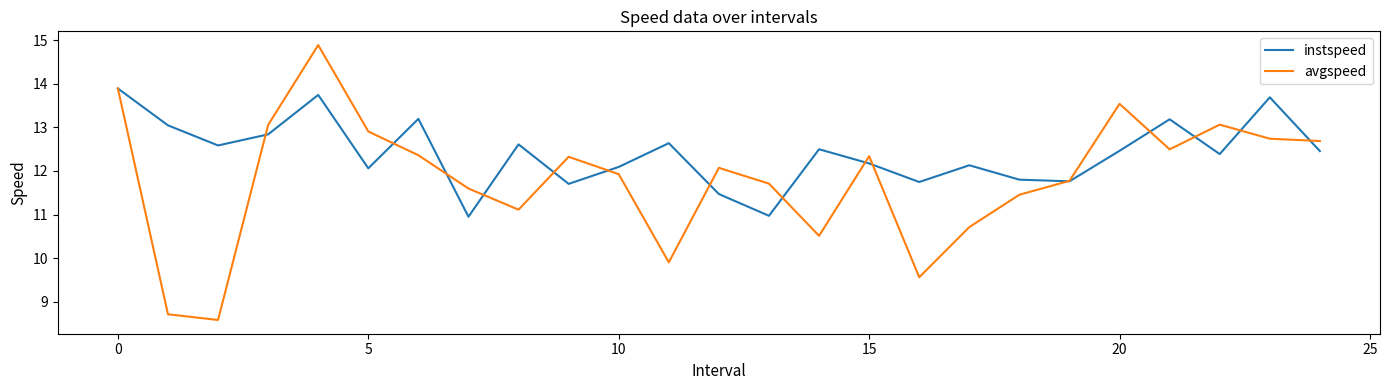

What is the lowest value of the avgspeed series?

8.6